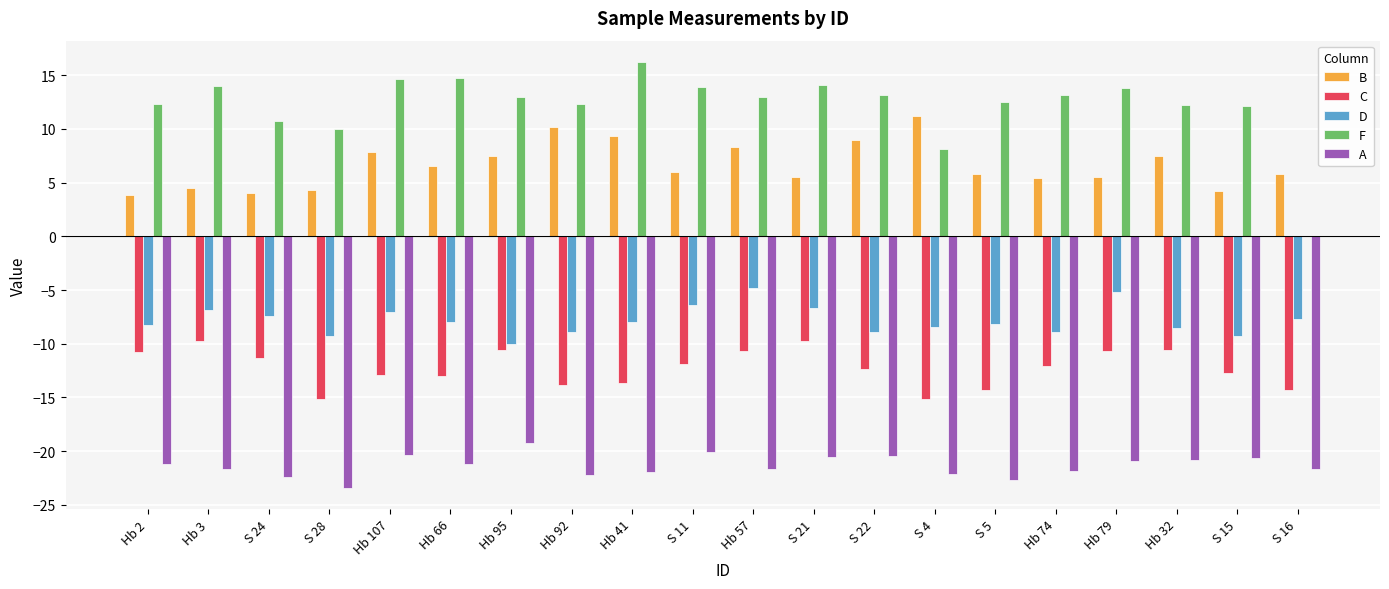

Is it true that D equals -9.8 at S 24?

False